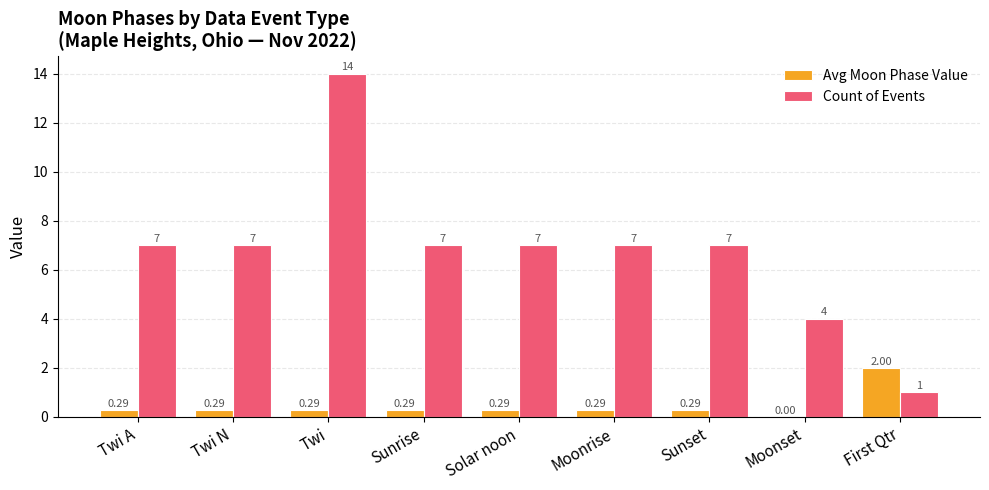

What is the sum of the Count of Events values at Twi N and Sunset?

14.0